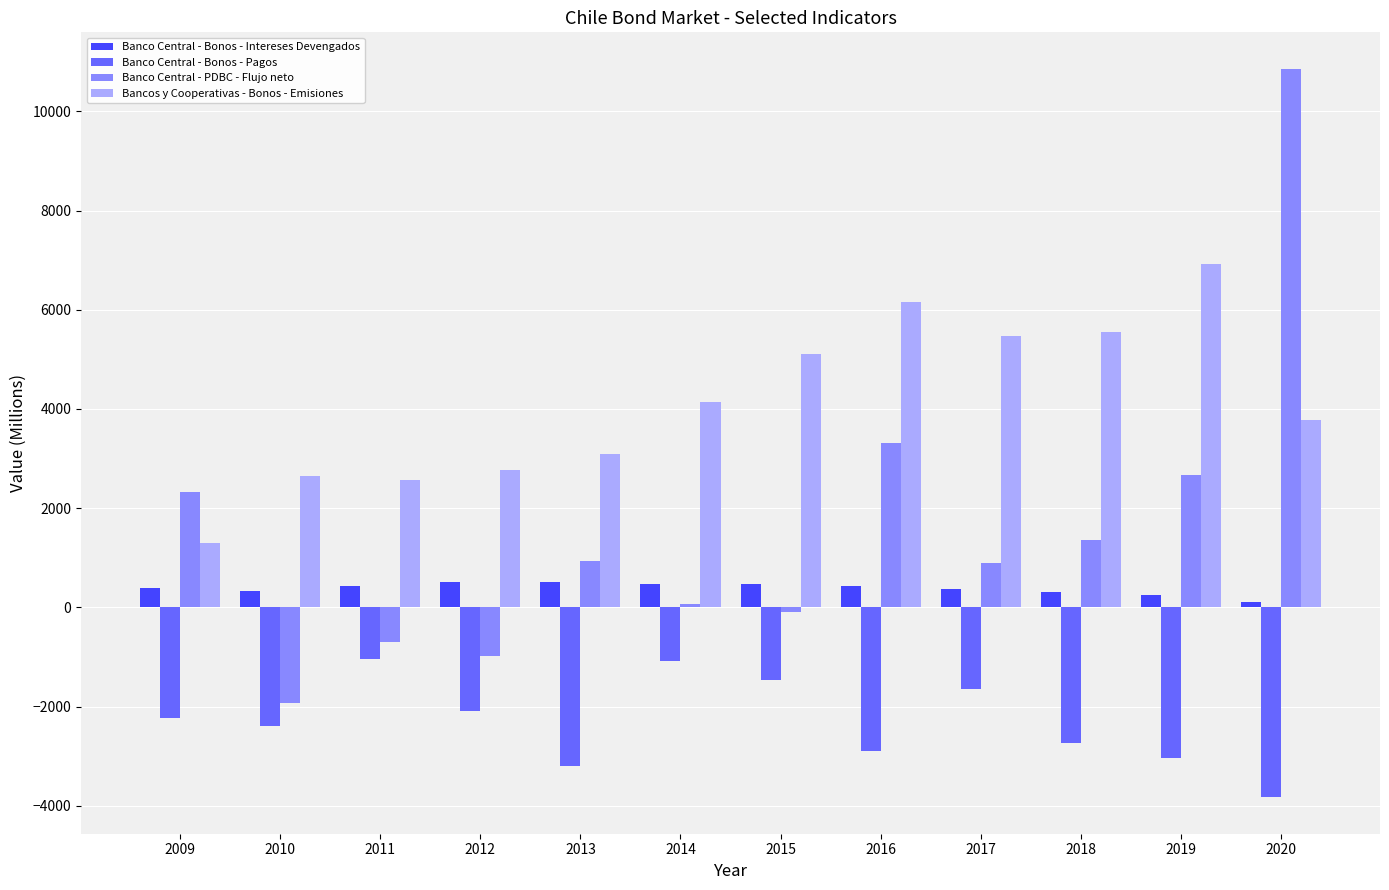

Between 2011 and 2020, which series saw the biggest shift?

Banco Central - PDBC - Flujo neto